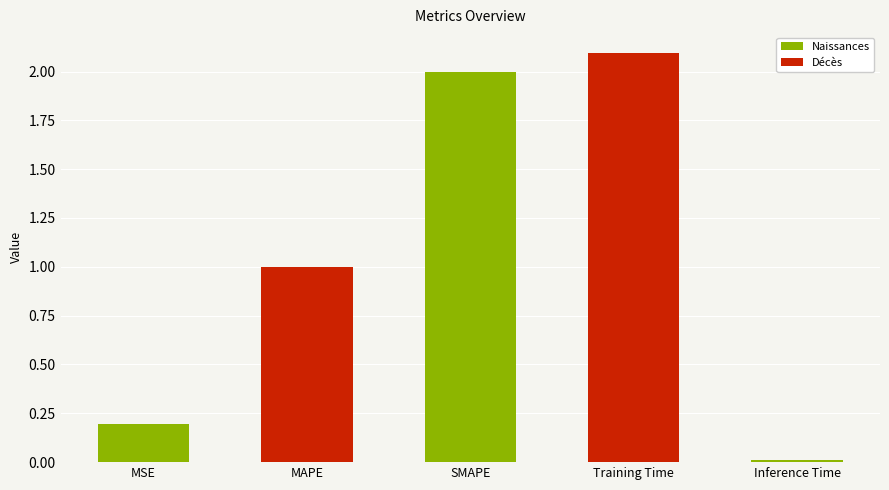

List the labels in order of value, smallest first.

Inference Time, MSE, MAPE, SMAPE, Training Time